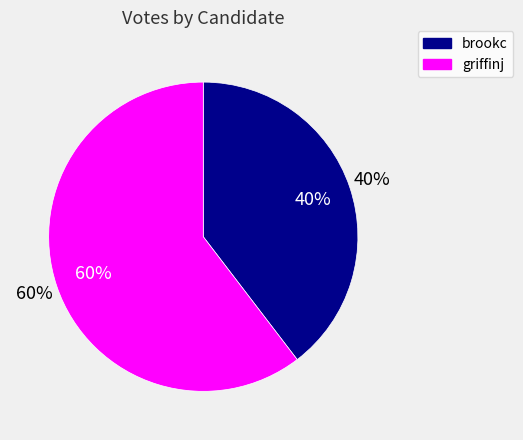

How many slices are in this pie chart?

2